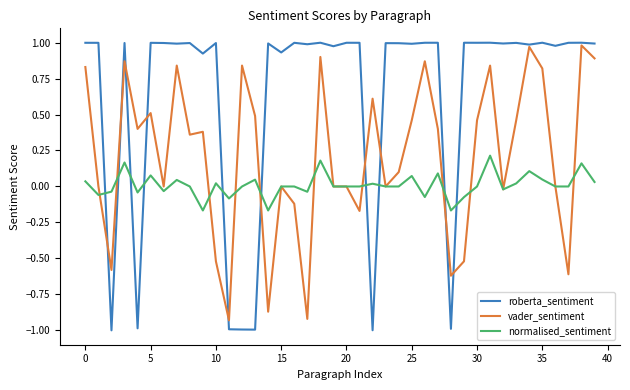

Which series has the largest range (max minus min)?

roberta_sentiment